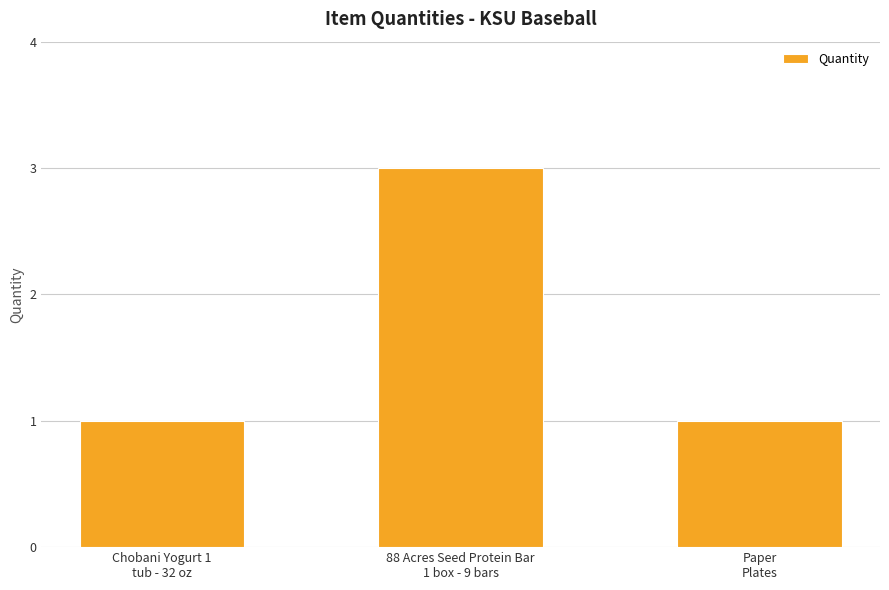

How many data points does each series have?

3